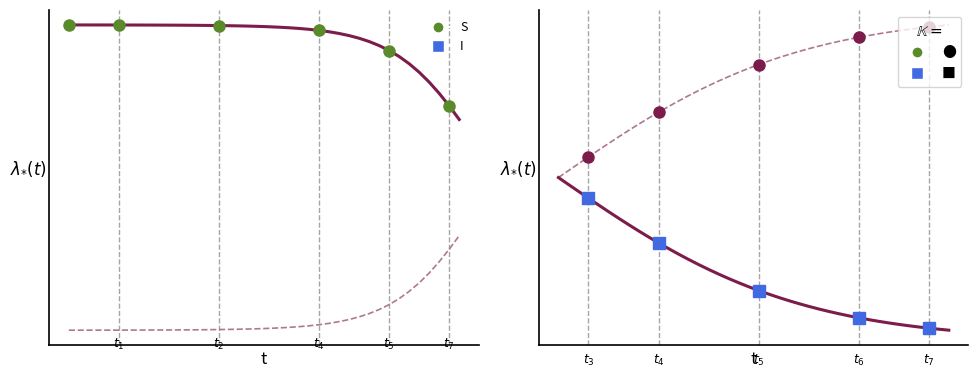

Which series has the widest spread of values?

C